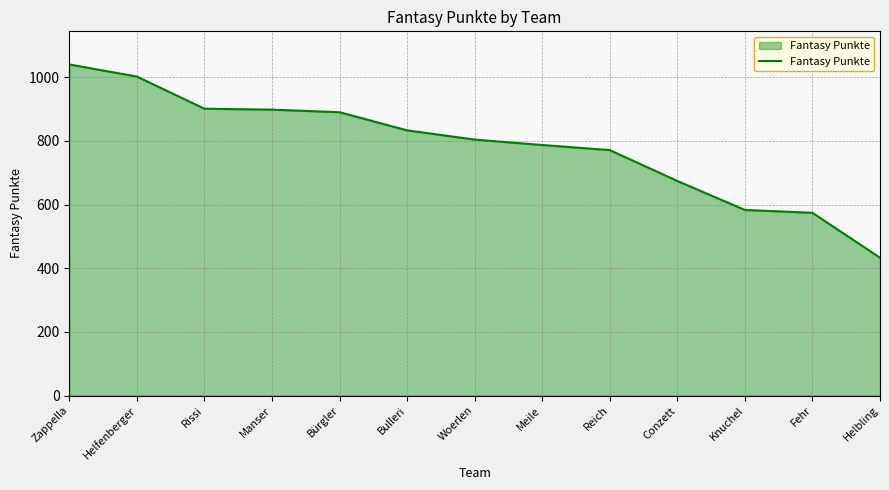

What is the difference between the maximum and minimum values?

607